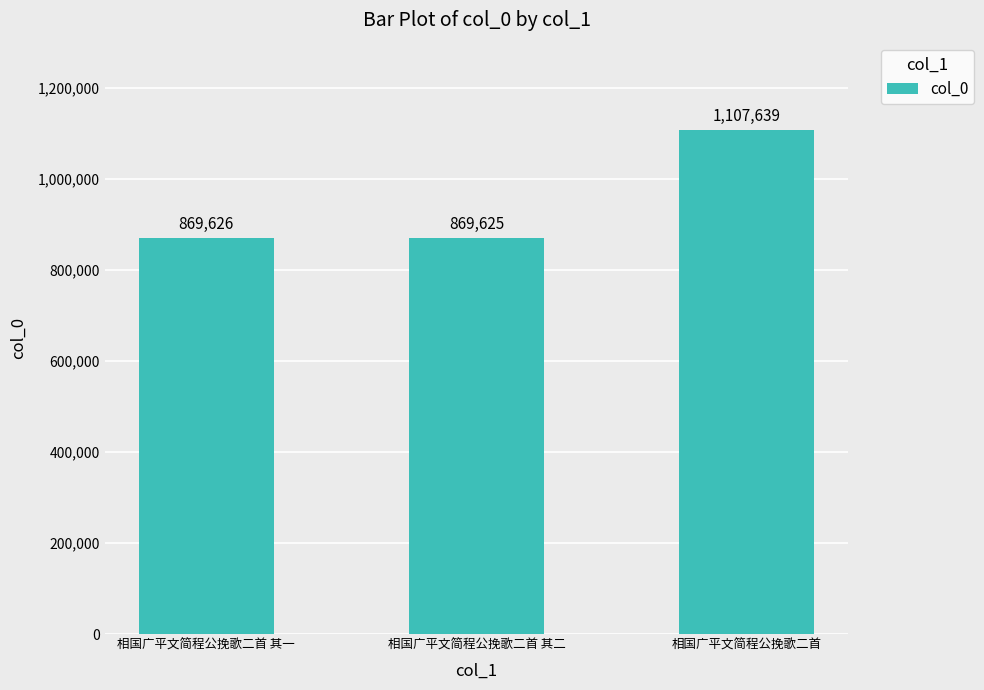

How many bars are there in total?

3